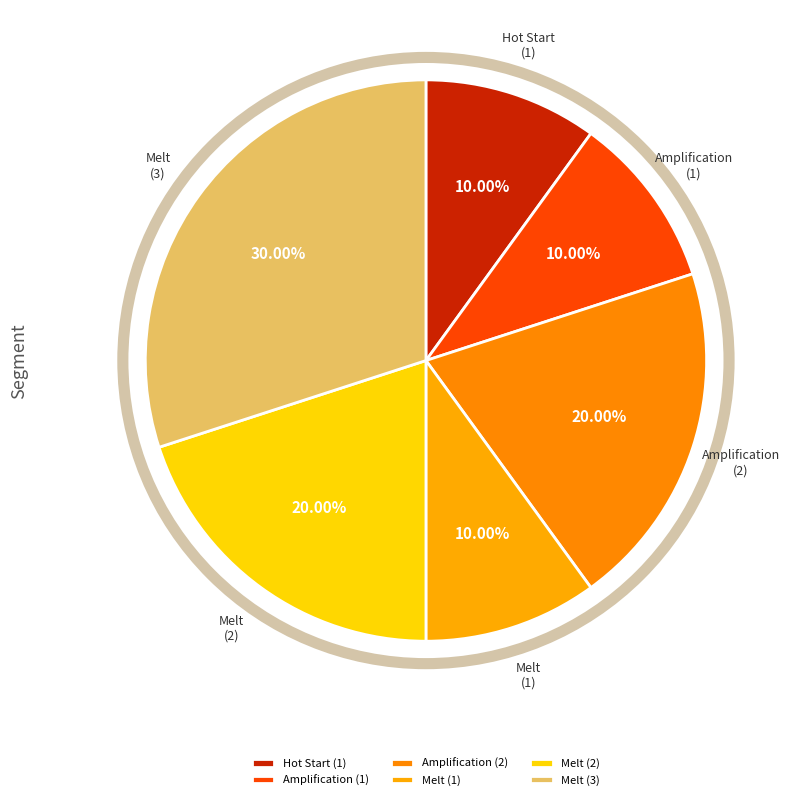

Does Melt (3) account for over 50% of the chart?

No